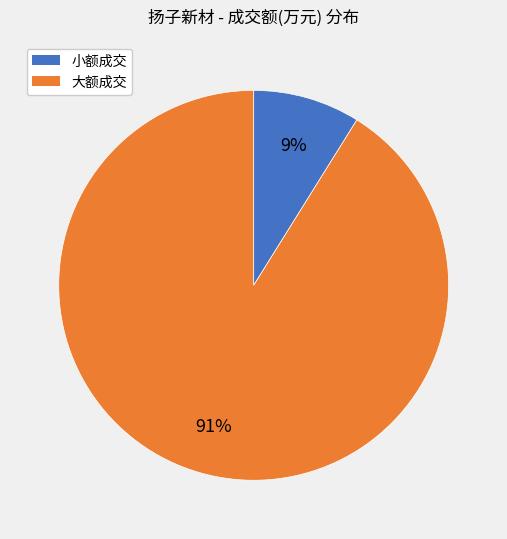

Does any single category account for the majority?

Yes